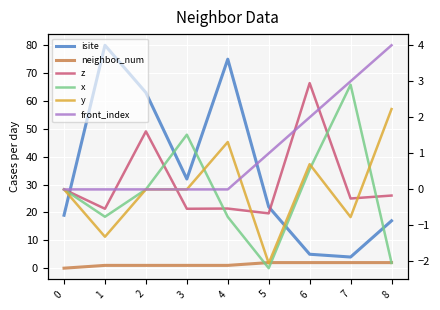

What is the sum of all isite values?

317.0